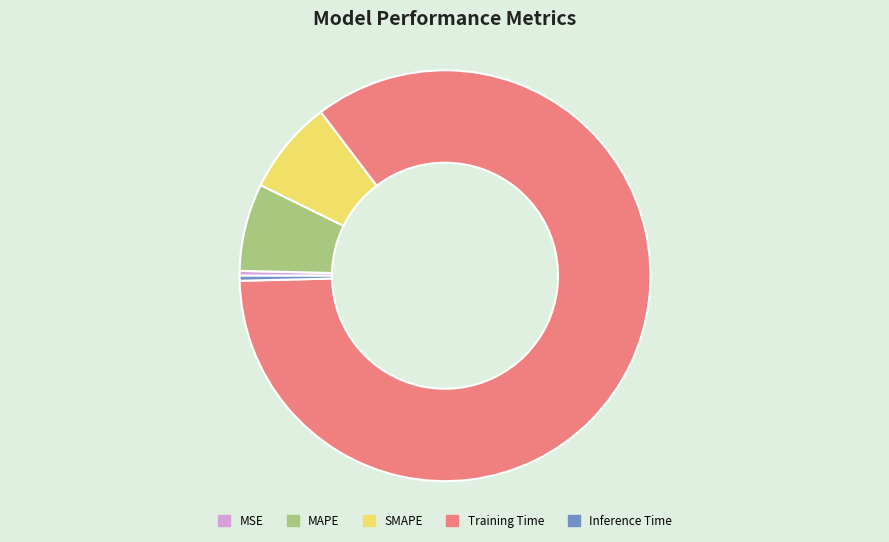

Combined, do Inference Time and Training Time account for over 50%?

Yes